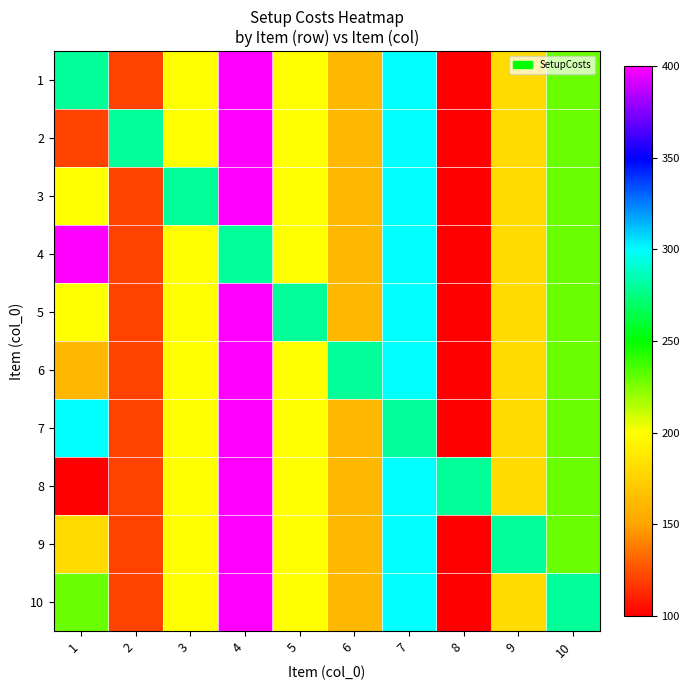

Count the number of data series in this chart.

10